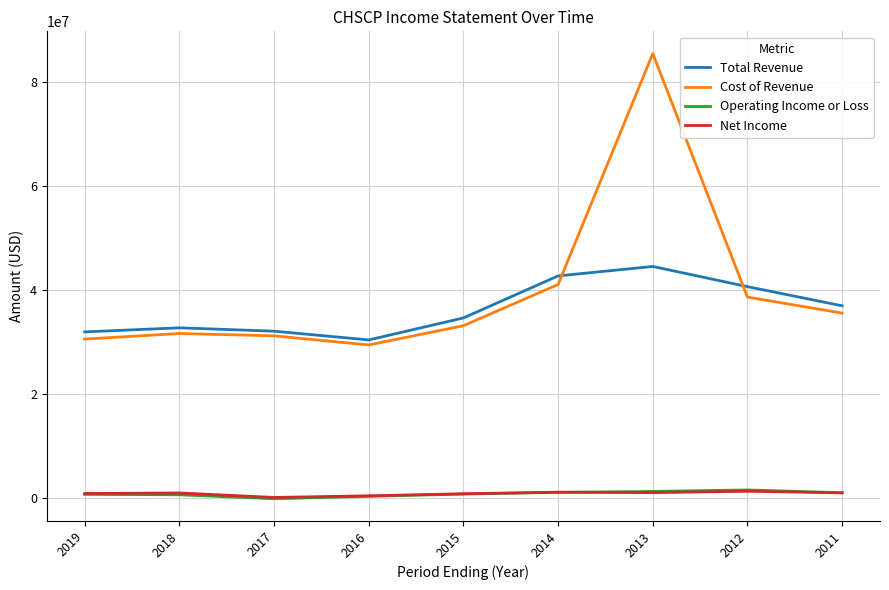

True or false: Operating Income or Loss and Total Revenue intersect in this chart.

False